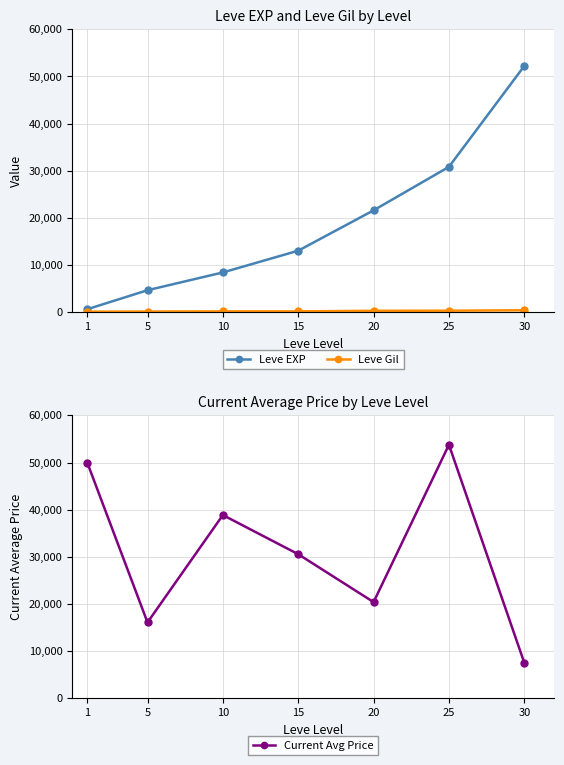

Reading left to right, list all the values displayed in this chart.

Leve EXP: 1=630	5=4660	10=8430	15=13040	20=21600	25=30820	30=52220
Leve Gil: 1=112	5=140	10=172	15=174	20=295	25=317	30=410
Current Avg Price: 1=50001	5=16095	10=38857	15=30555	20=20400	25=53761	30=7524